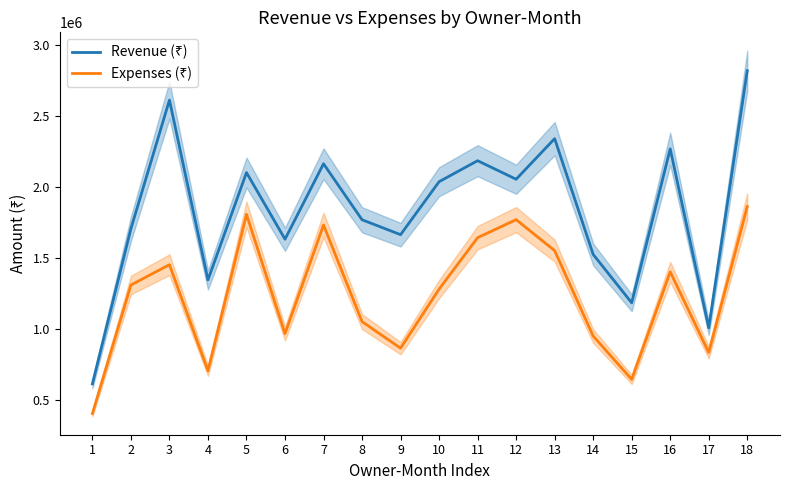

At which category does Expenses (₹) reach its first local valley?

4